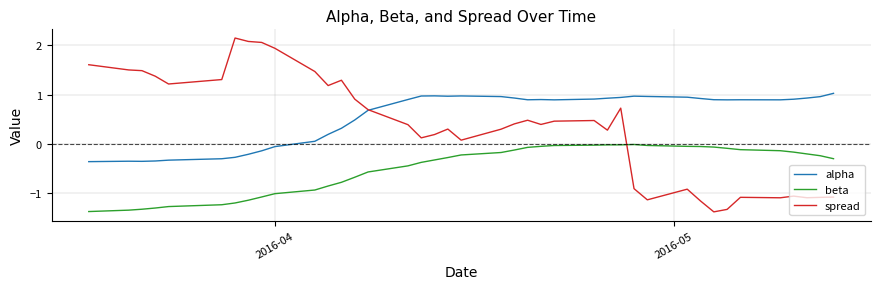

Which series has the largest total across all categories?

alpha